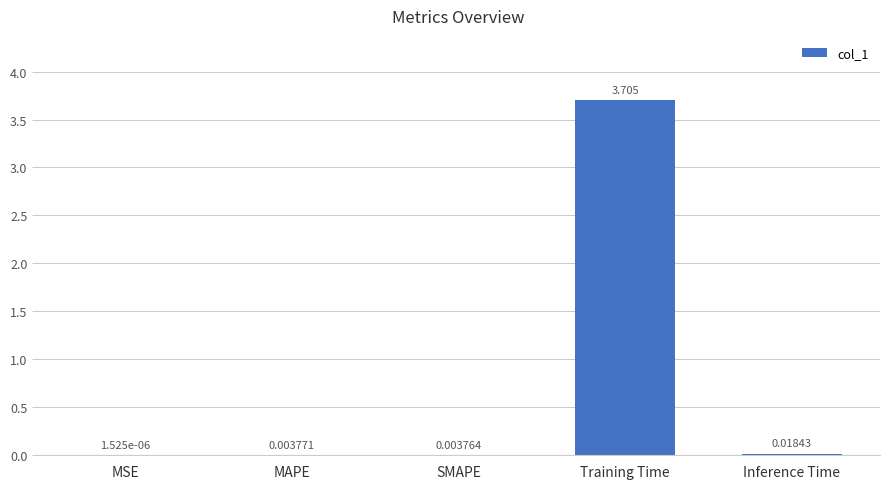

Which has a higher value, Inference Time or MSE?

Inference Time